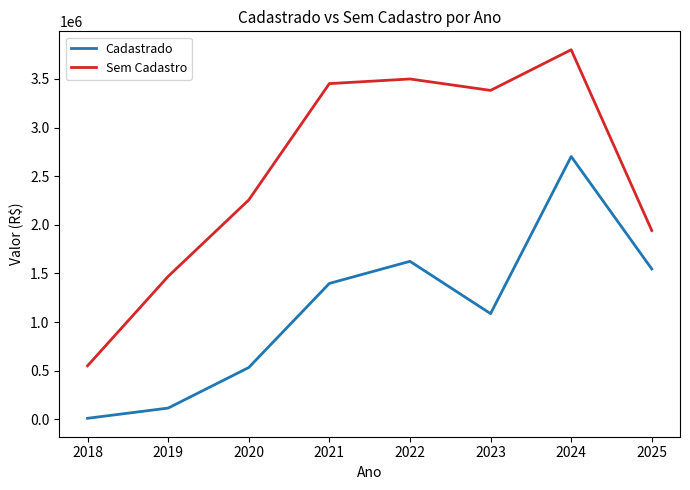

What are all the series names shown in the legend?

Cadastrado, Sem Cadastro